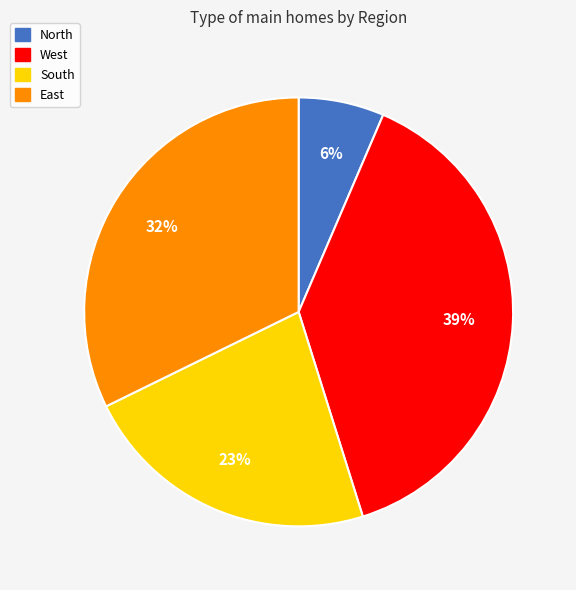

Which slice is the largest?

West